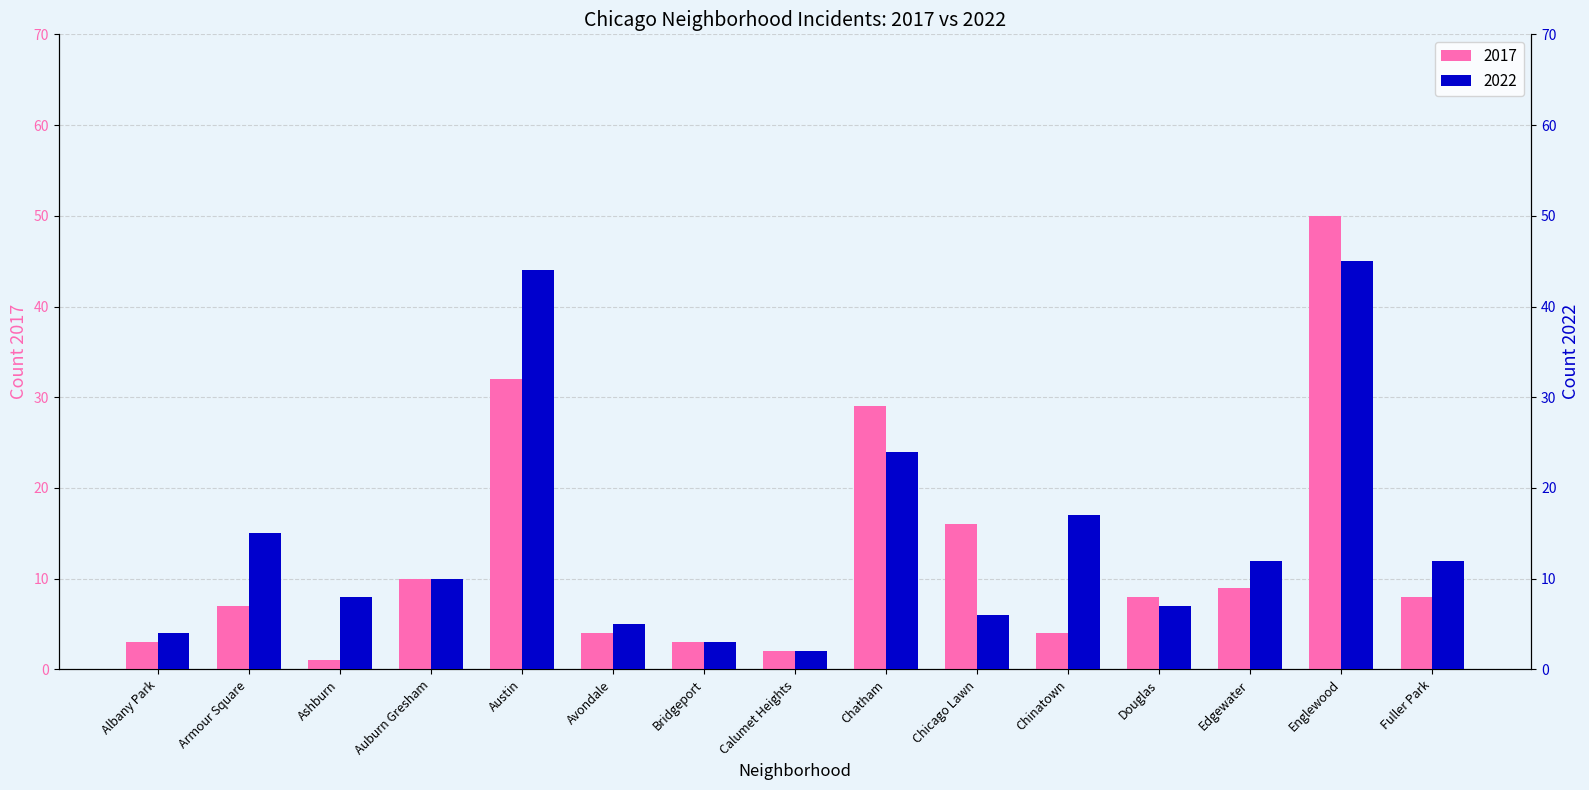

How many groups of bars are there?

15